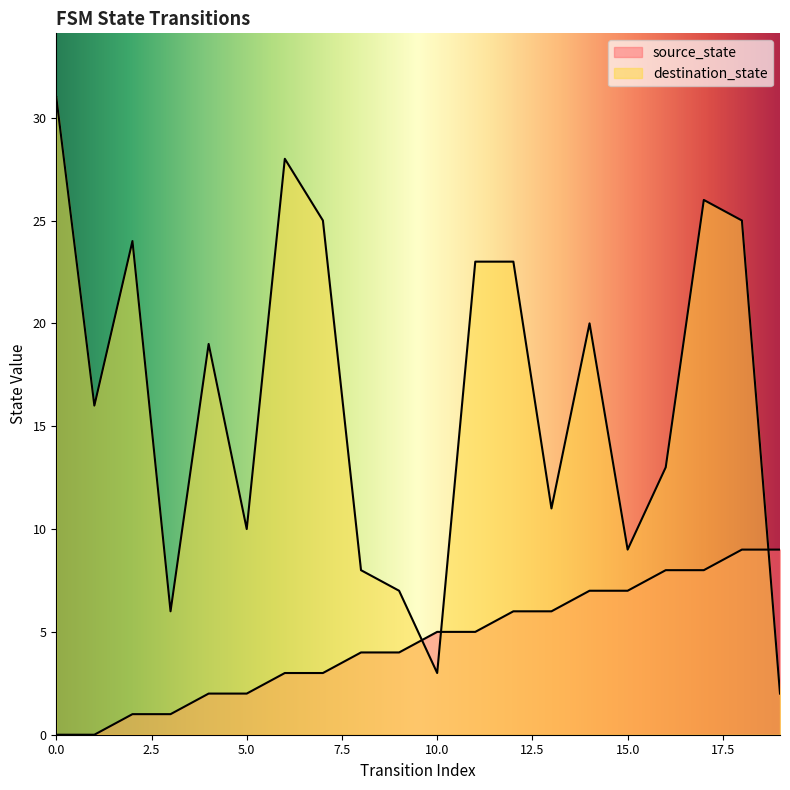

Count the number of data series in this chart.

2